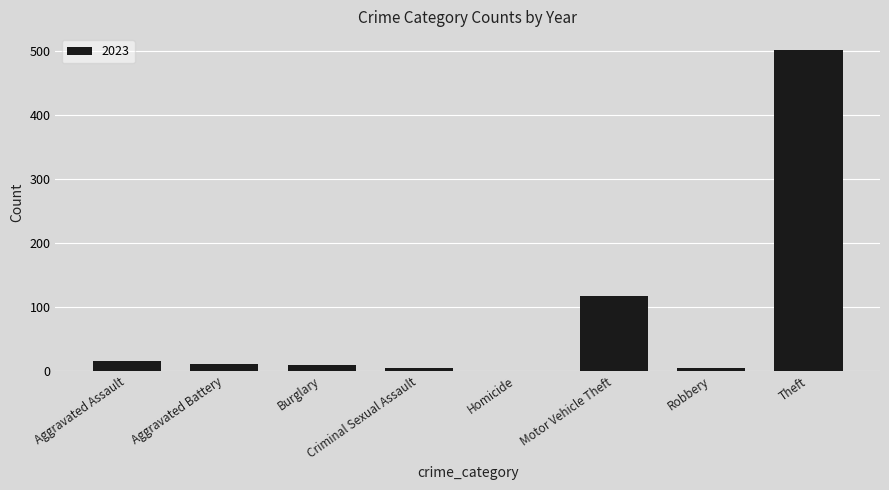

What is the change in value from Motor Vehicle Theft to Theft?

+384